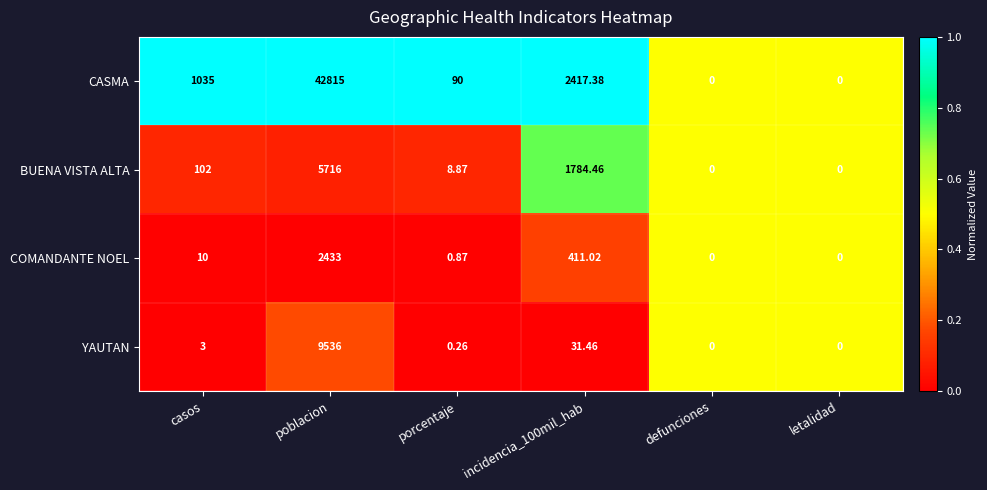

Is the value of YAUTAN at incidencia_100mil_hab greater than the value of BUENA VISTA ALTA at poblacion?

No